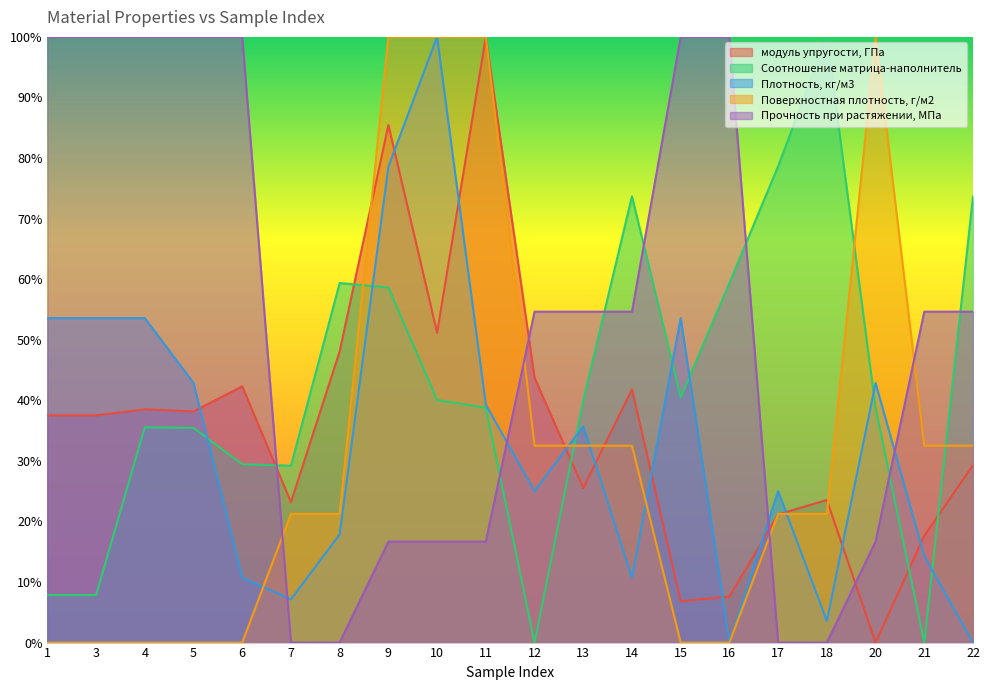

Count the number of categories in the chart.

20